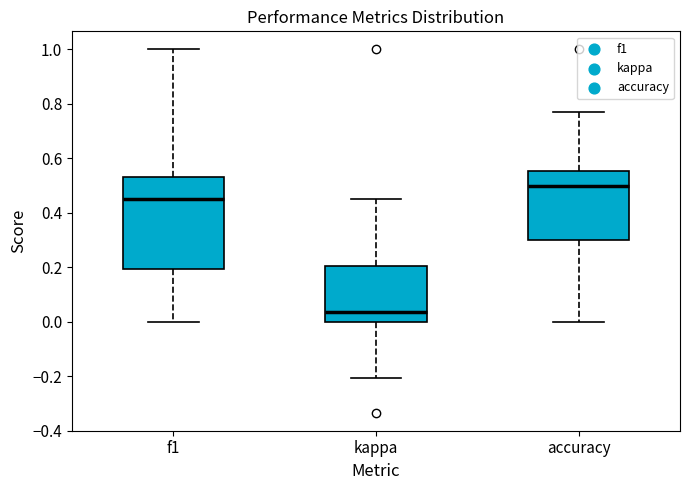

Comparing the boxes themselves (not the whiskers), which one is the tallest?

f1